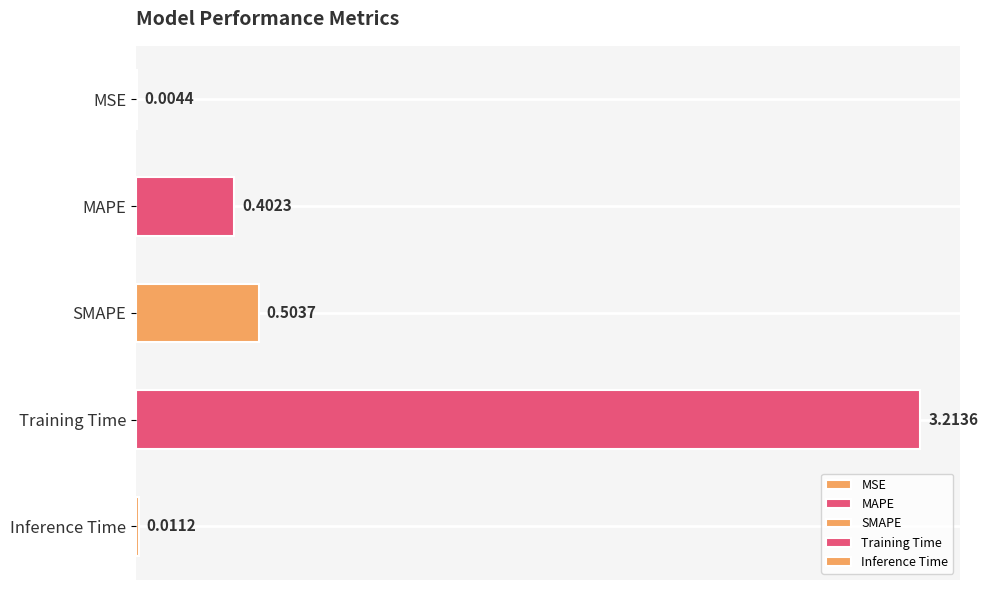

At which label is the value closest to 1?

SMAPE